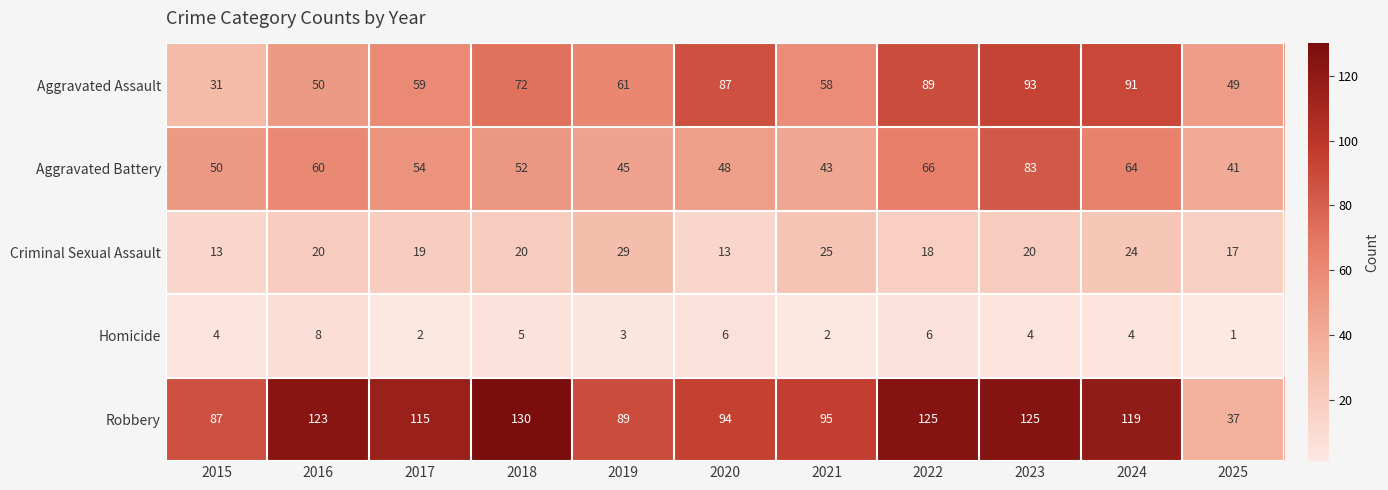

At how many categories does at least one series exceed 5?

11